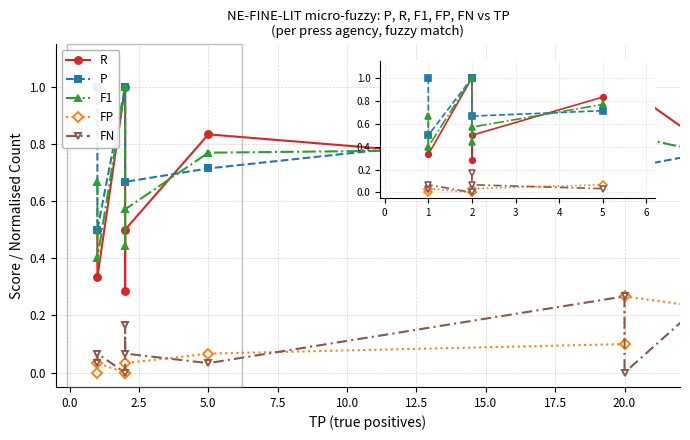

True or false: FN has more than 1 points higher than both neighbors.

True